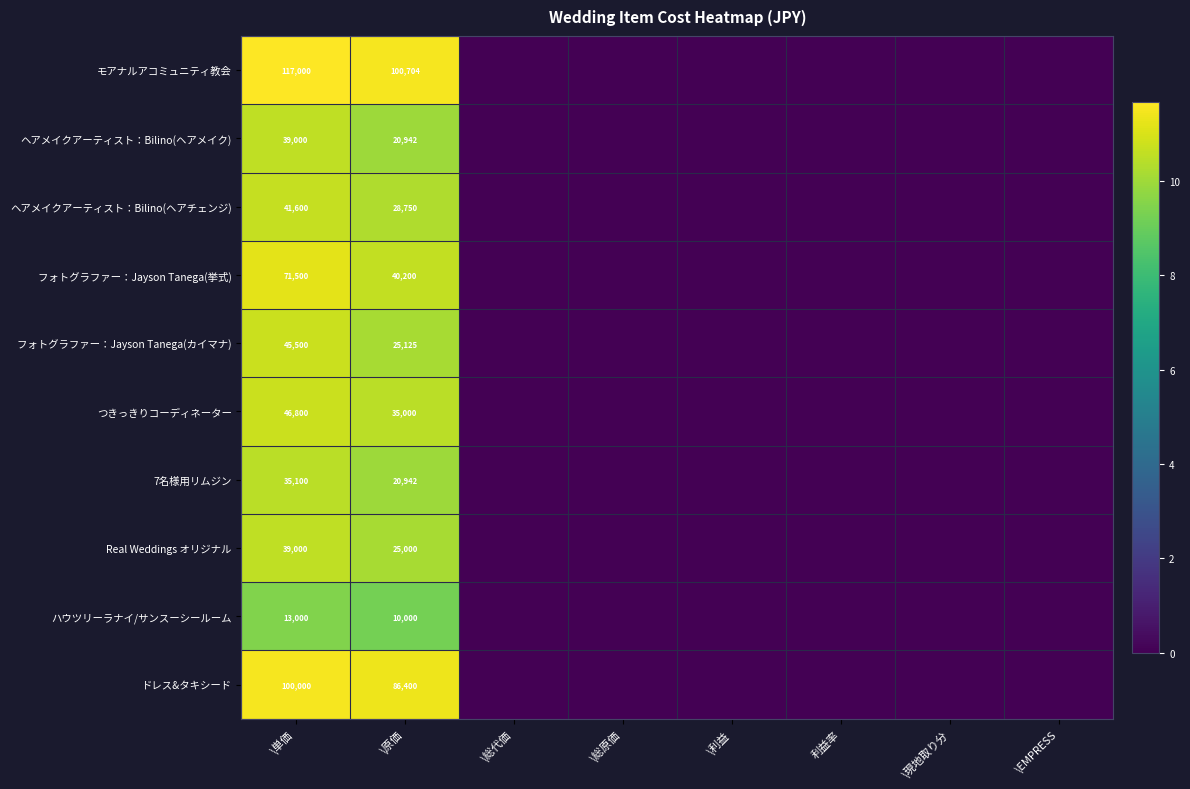

The value of ドレス&タキシード at \原価 is 86400. True or false?

True